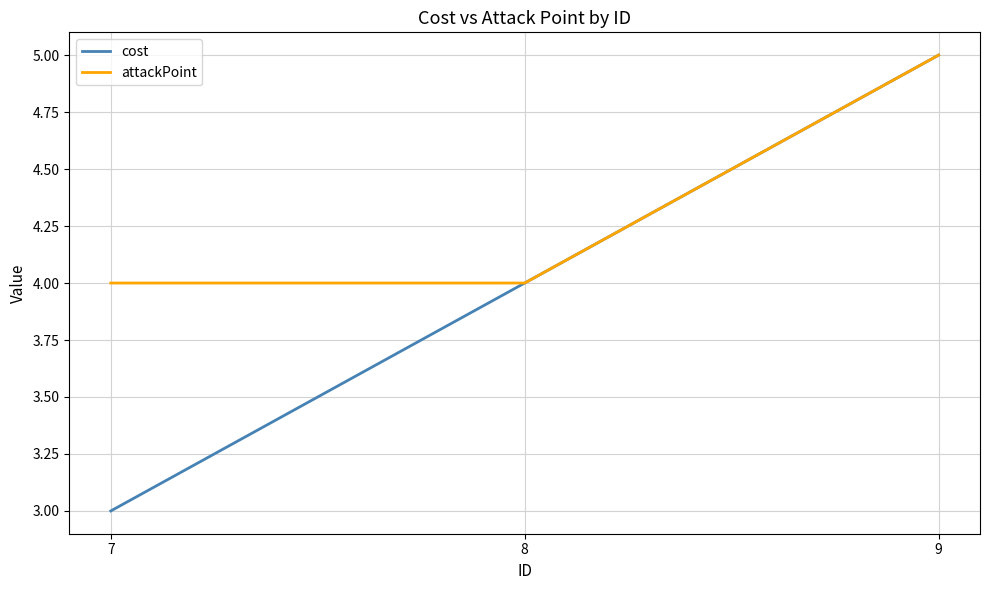

What is the average value of the cost series?

4